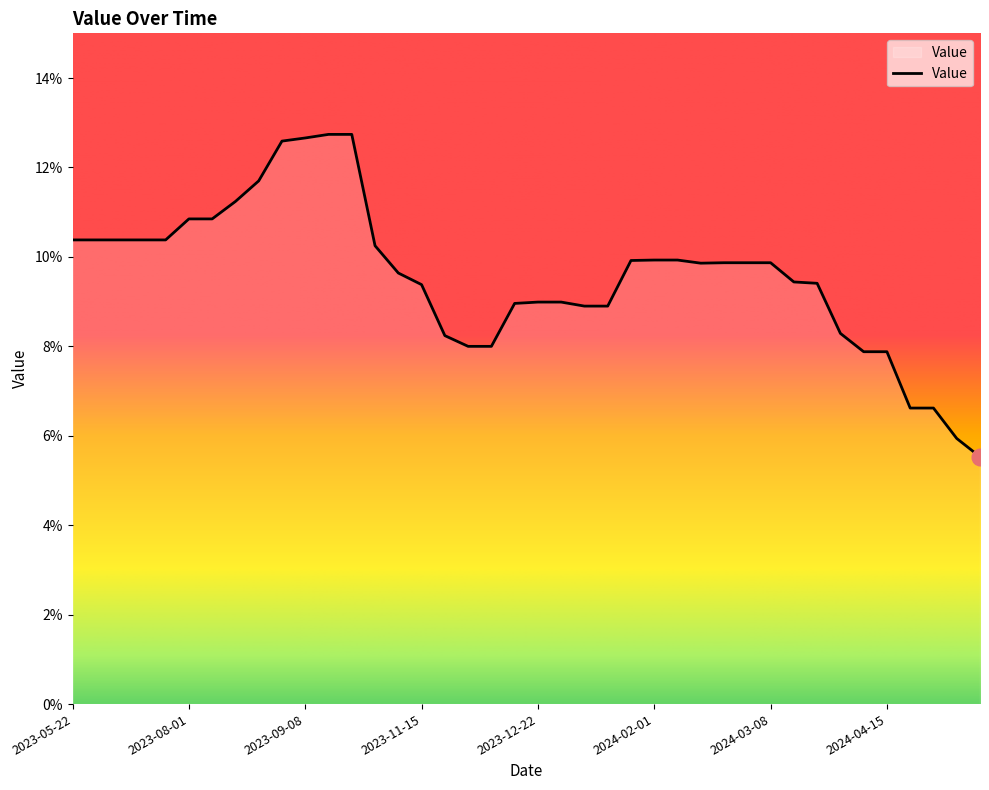

What is the greatest value displayed?

12.7